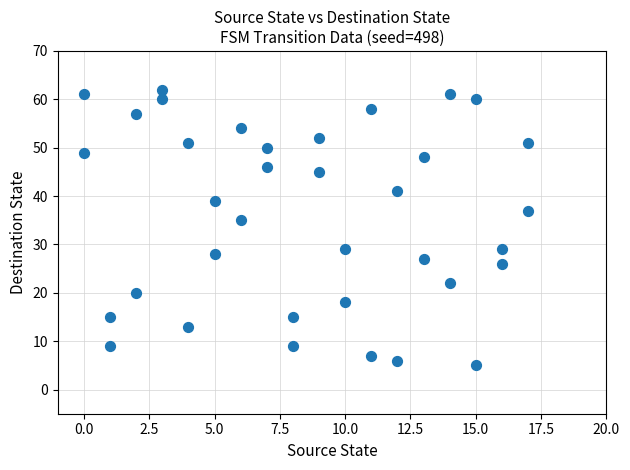

What is the range of X values (max minus min)?

17